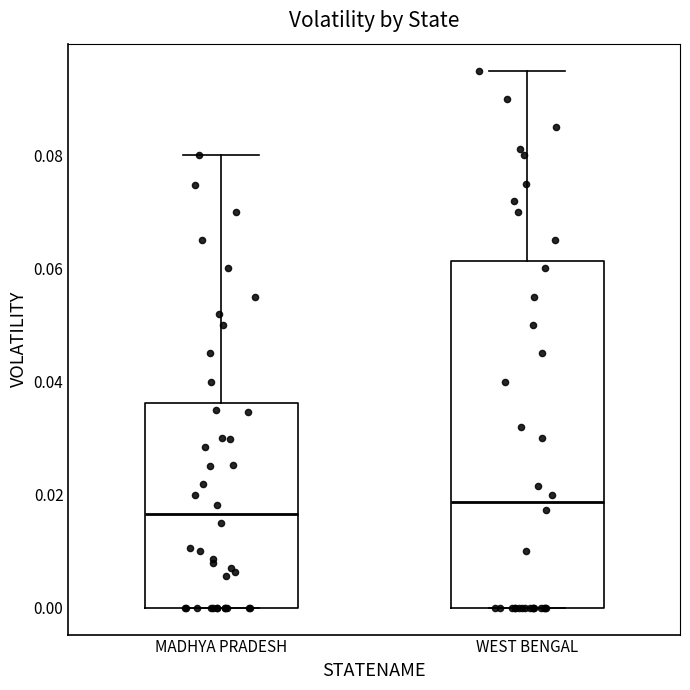

Where is the upper edge of the box for MADHYA PRADESH on the y-axis? The values are not printed on the chart, so give them approximately, as read against the axis.

0.036